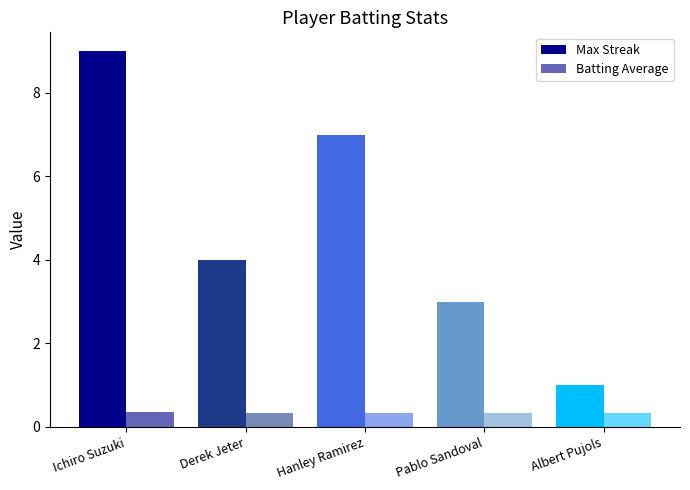

How many groups of bars are there?

5